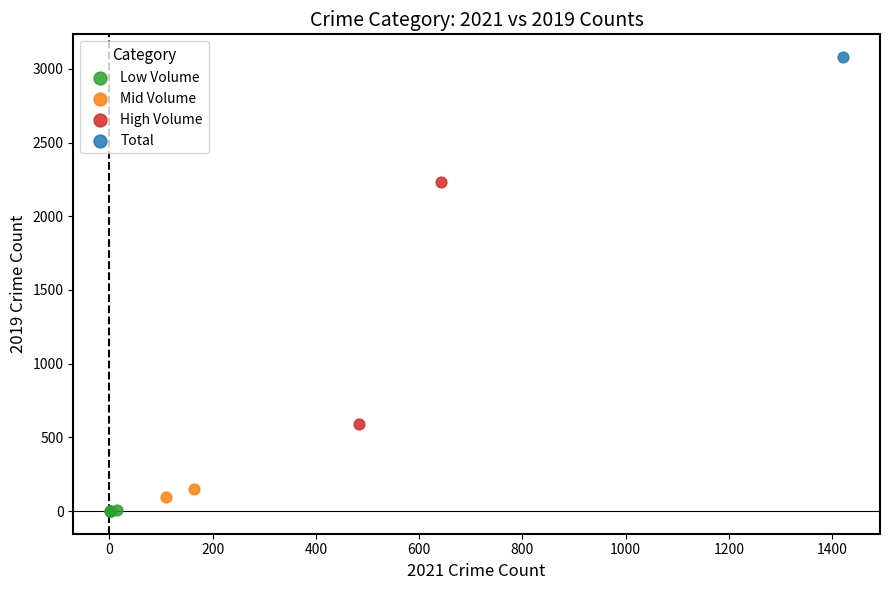

What are all the series names shown in the legend?

Low Volume, Mid Volume, High Volume, Total